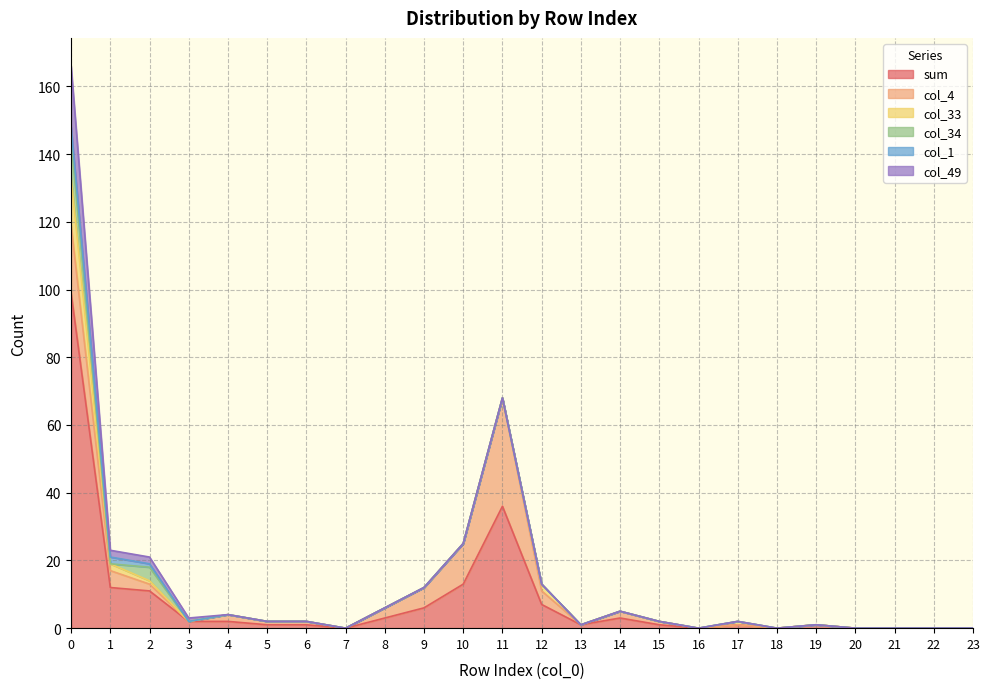

Between 7 and 11, which series saw the biggest shift?

sum